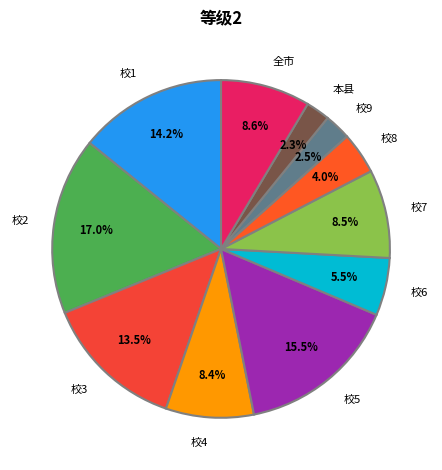

How many slices are in this pie chart?

11